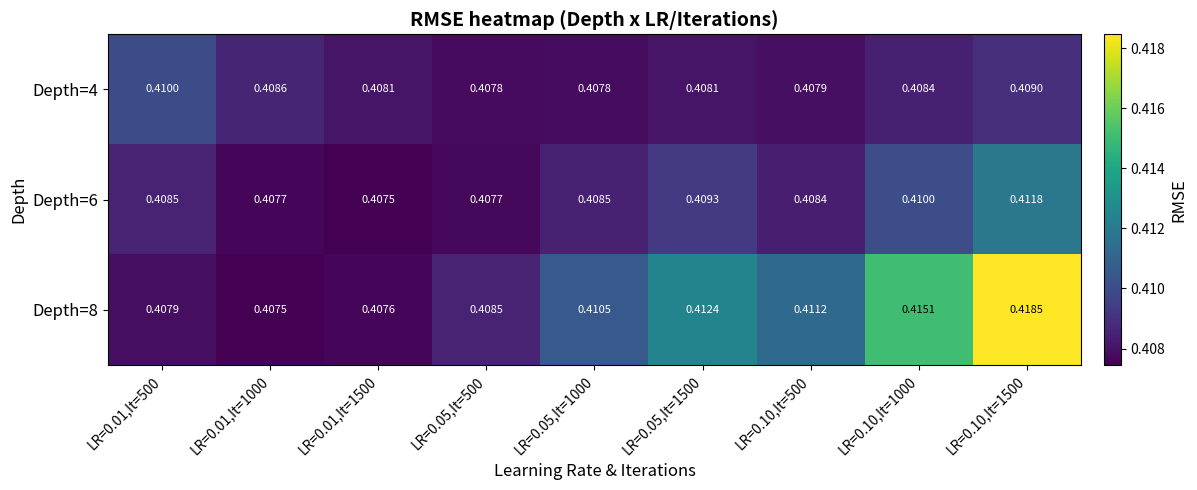

Is the value of Depth=6 at LR=0.10,It=1500 greater than the value of Depth=4 at LR=0.05,It=500?

Yes